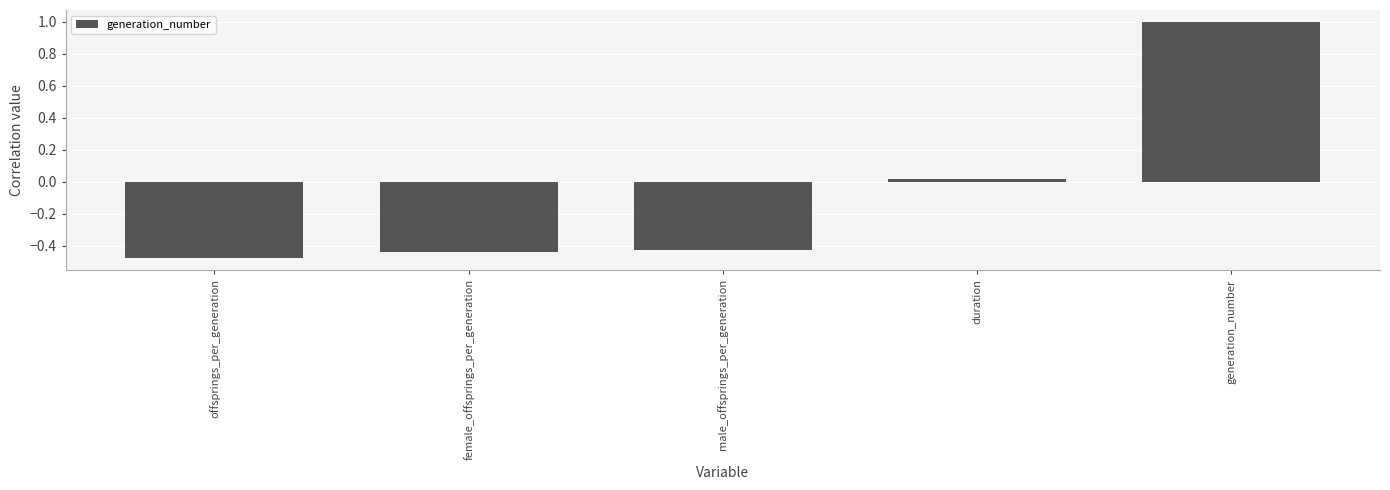

How many values exceed 0?

2